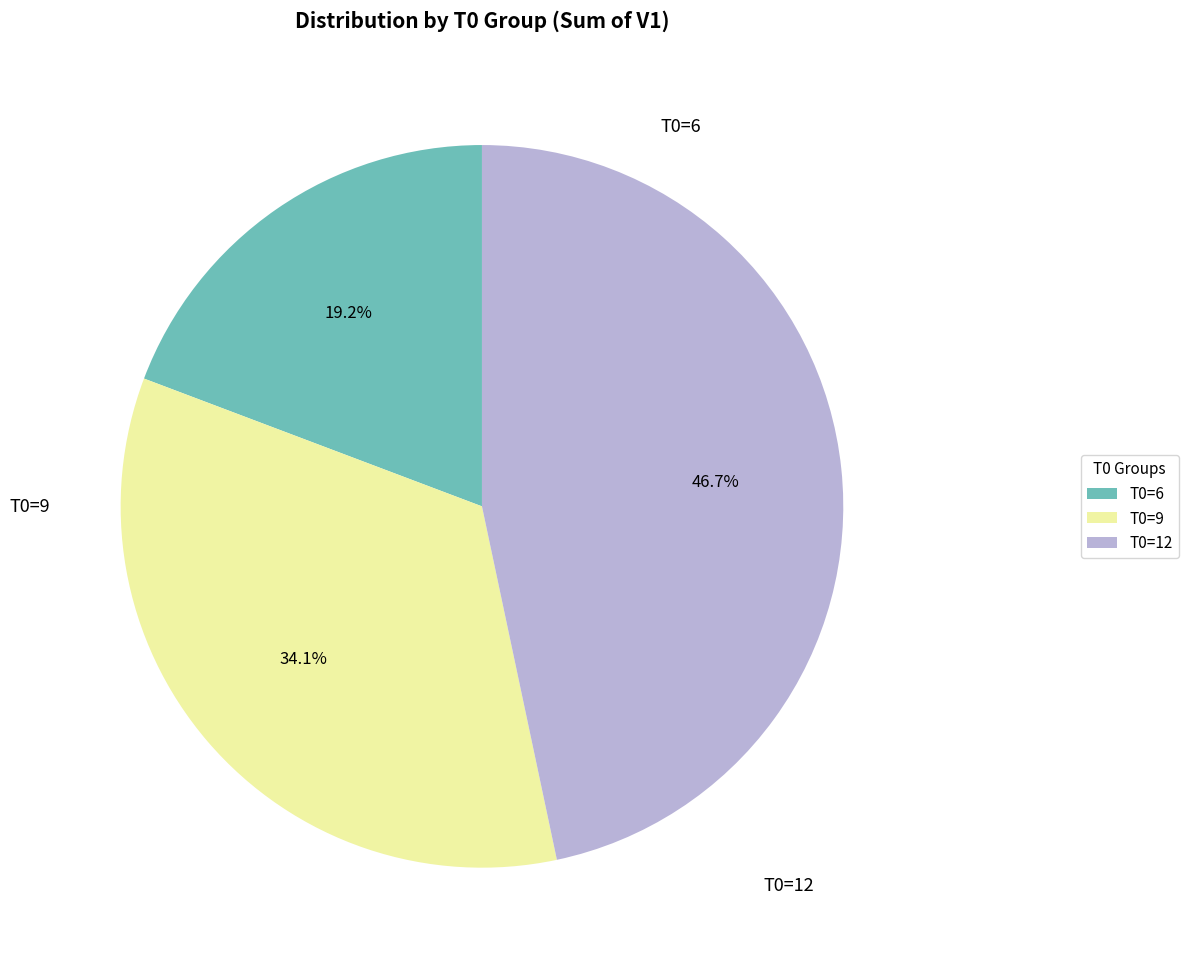

Is there a majority slice in this chart?

No